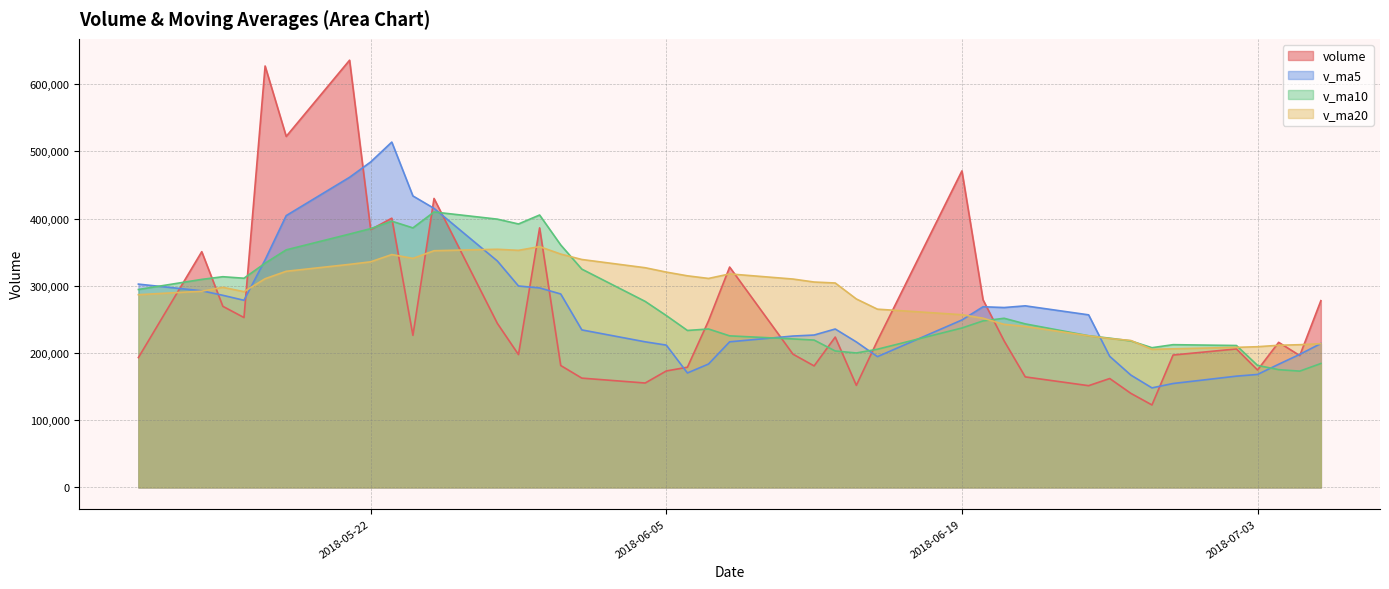

Does the chart display data point markers on the line(s)?

No